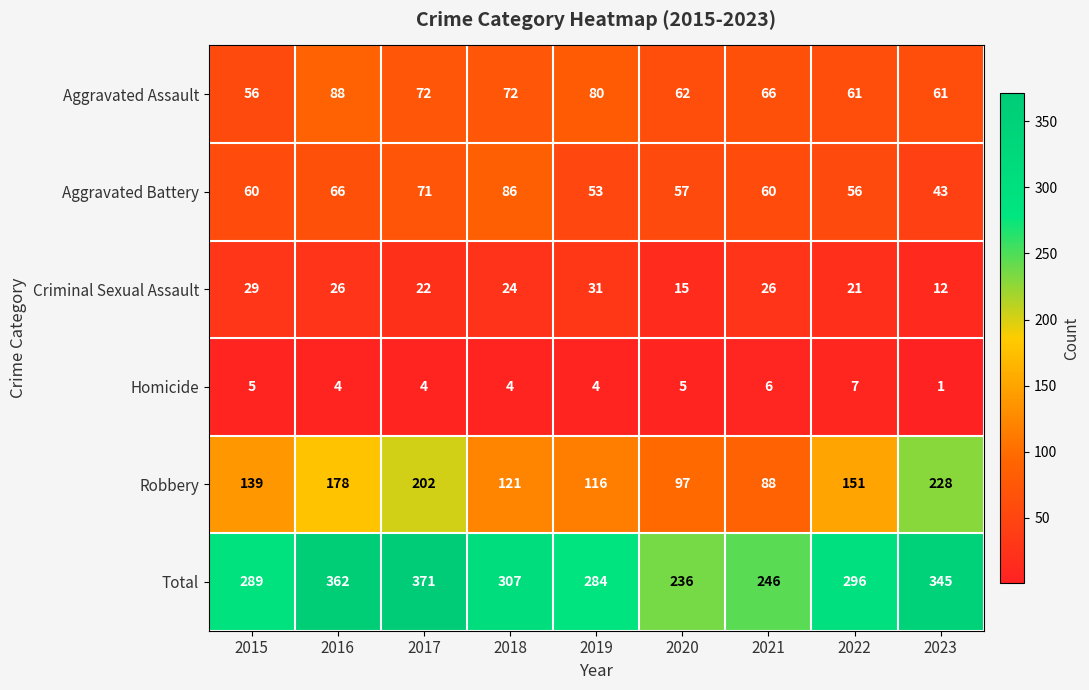

What is the difference between the second highest and minimum values in the Aggravated Assault series?

24